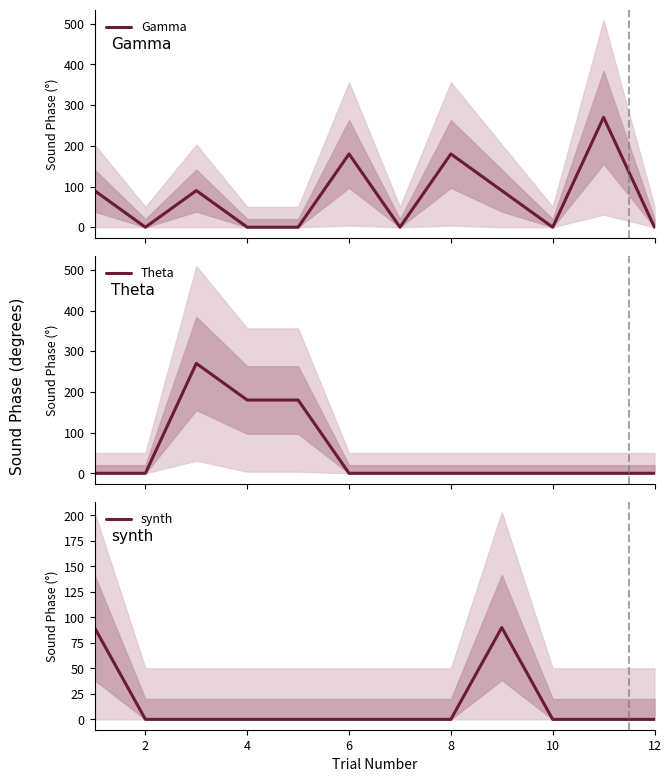

Which category has the lowest value across all series?

2